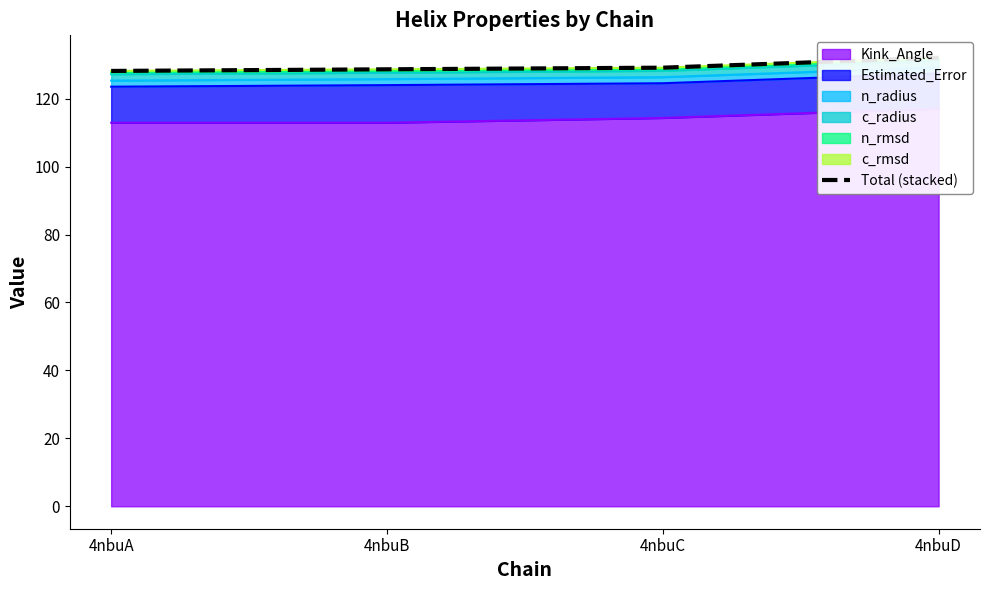

Rank the categories by value from lowest to highest.

4nbuA, 4nbuB, 4nbuC, 4nbuD